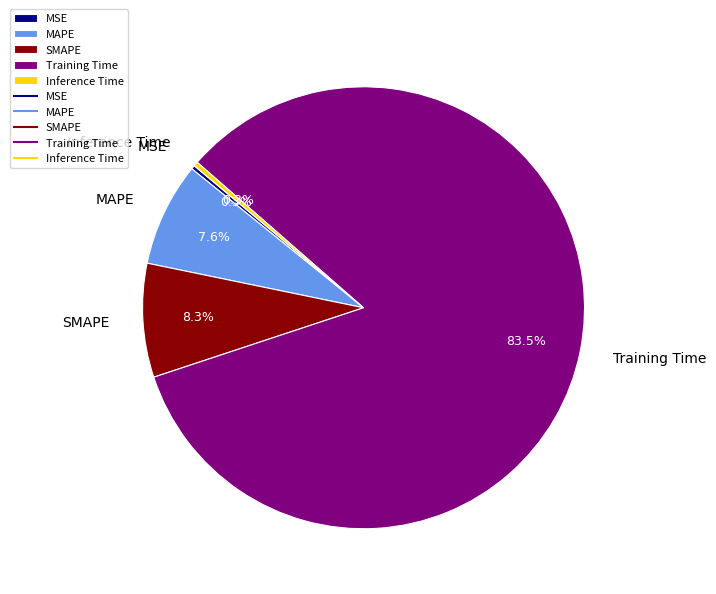

To the nearest percent, what is the difference between the largest and smallest slice percentages?

83%